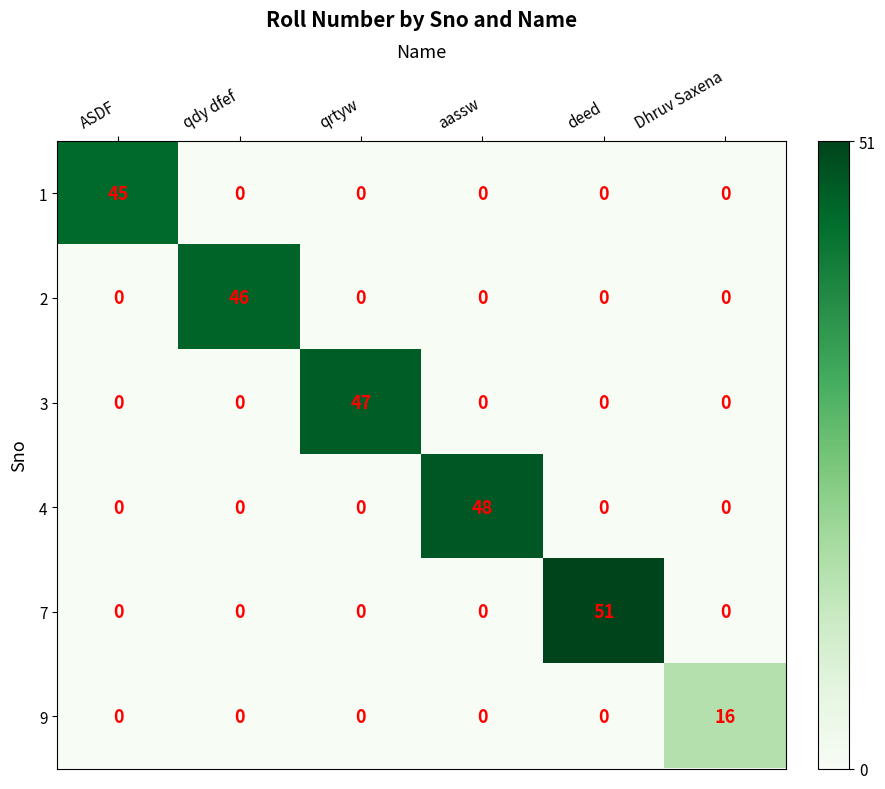

What is the sum of all 3 values?

47